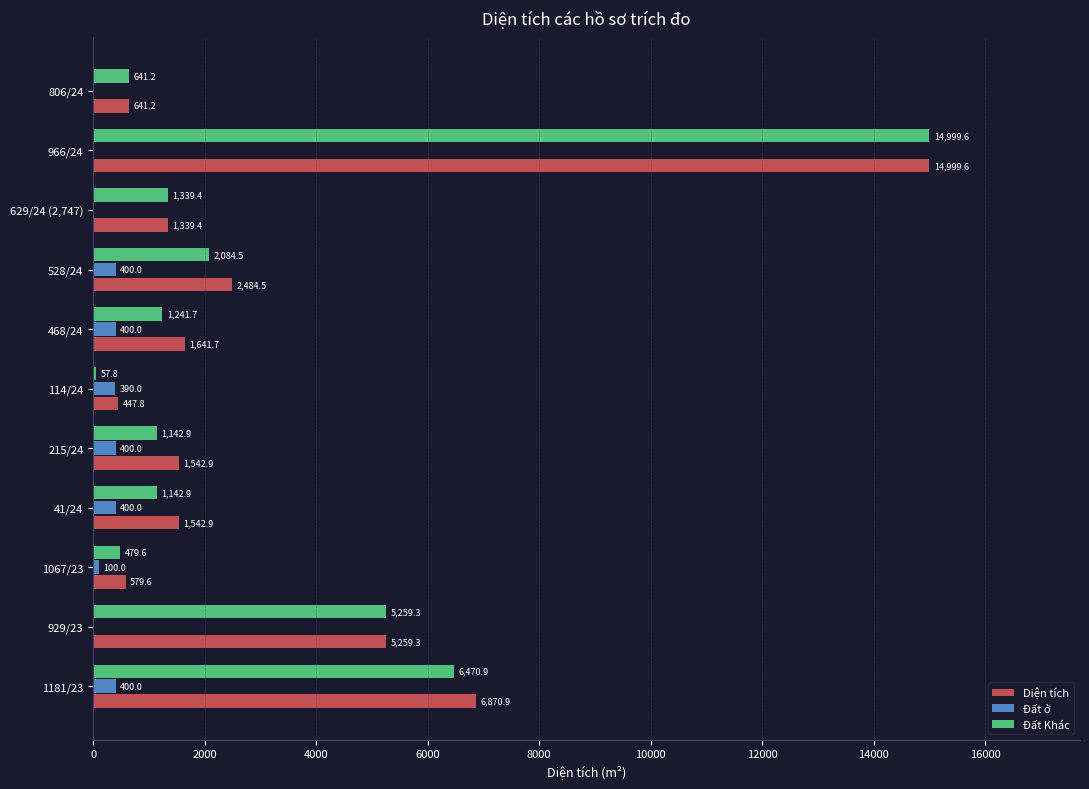

What is the approximate value of Đất Khác at 1067/23?

479.6